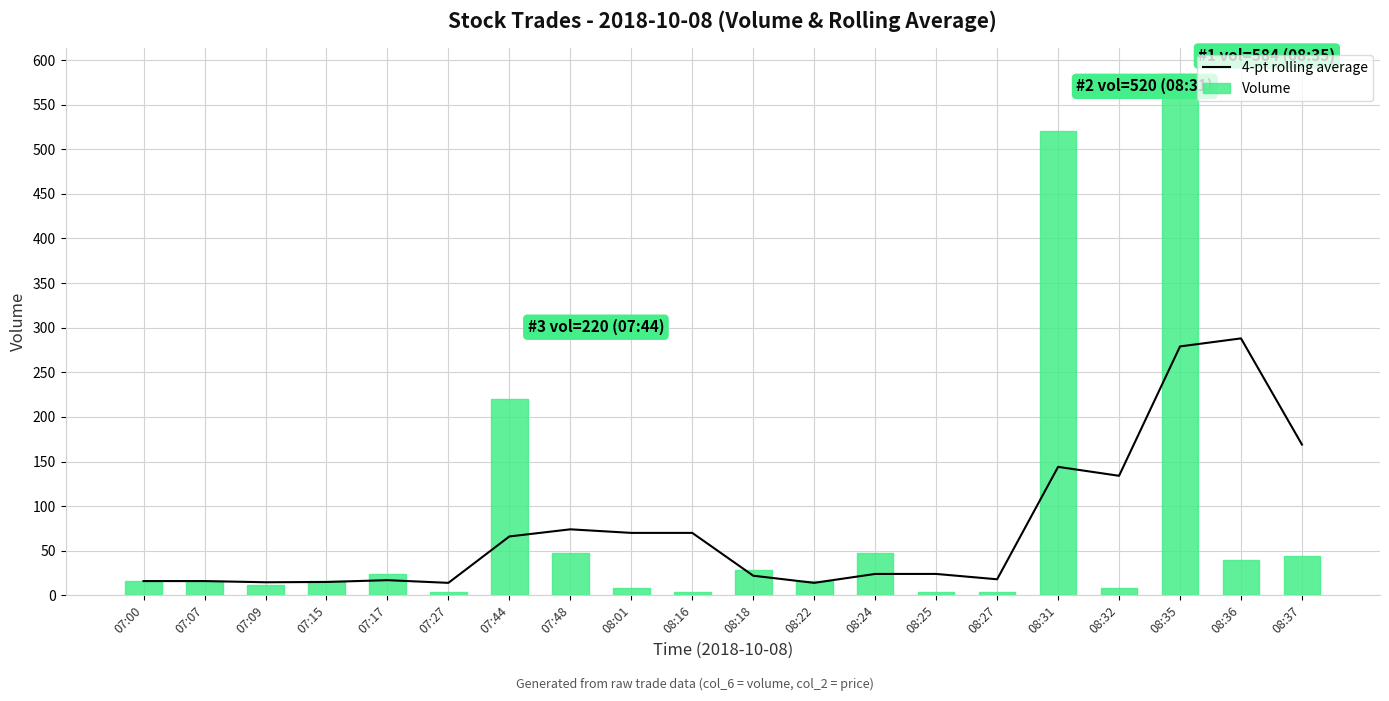

What is the label of the 13th bar from the left?

08:24